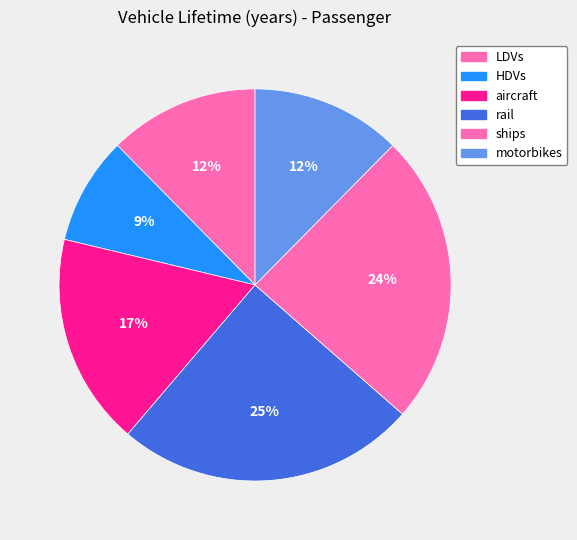

Which slice is the largest?

rail